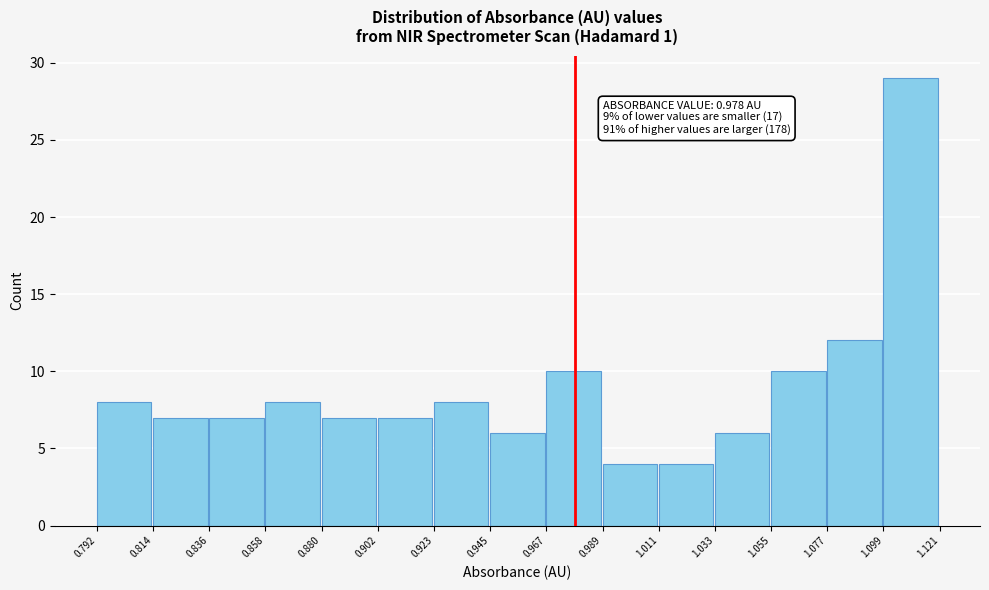

Which range on the x-axis has the tallest bar?

1.099 to 1.121